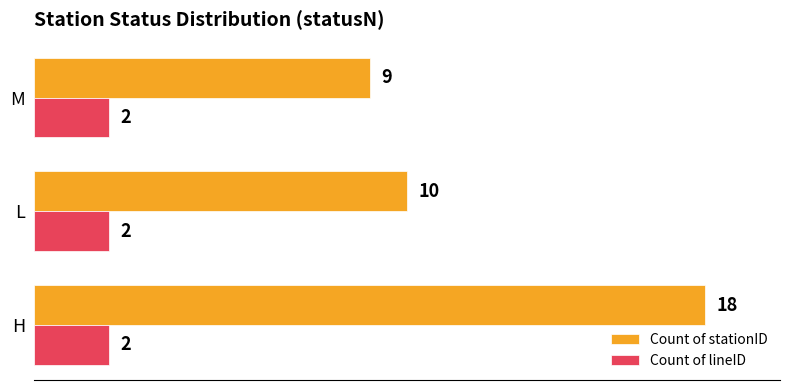

Between H and M, which series saw the biggest shift?

Count of stationID